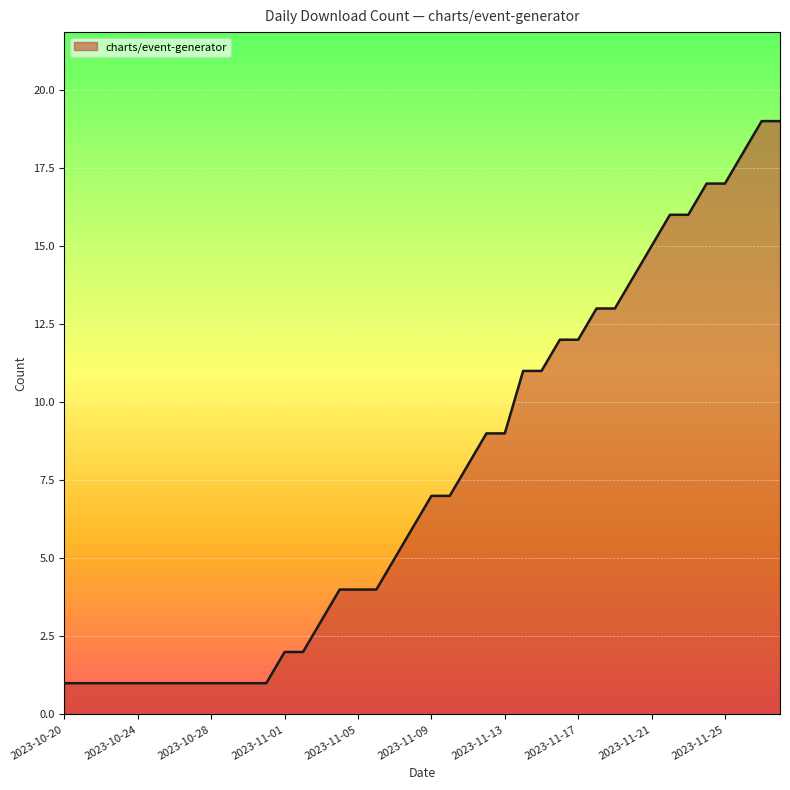

What is the difference between the maximum and minimum values?

18